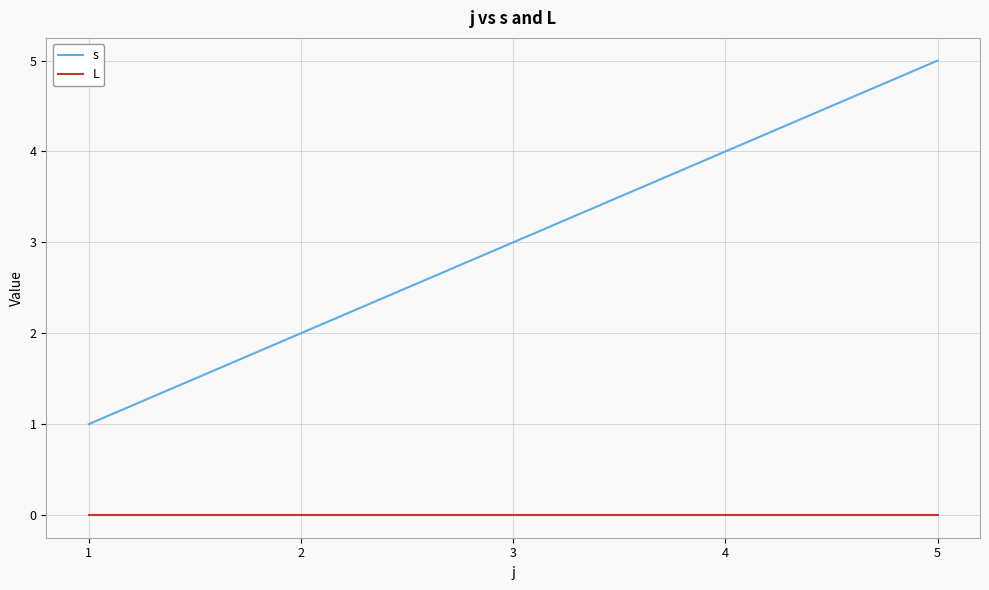

Which category has the lowest value in the s series?

1